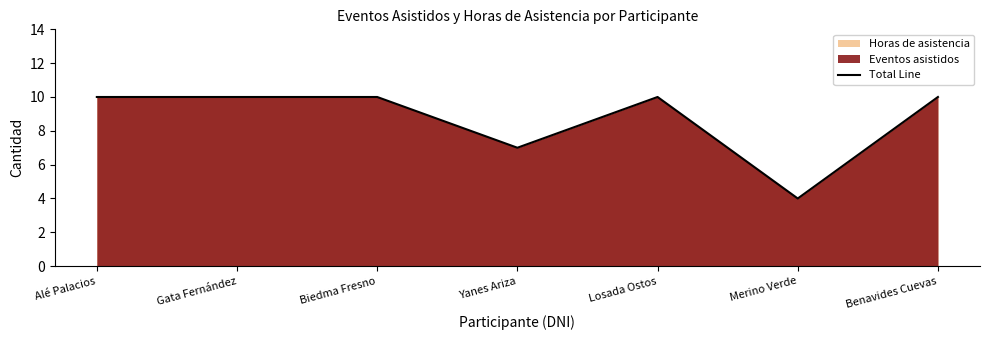

What is the change in value from Gata Fernández to Merino Verde?

-6